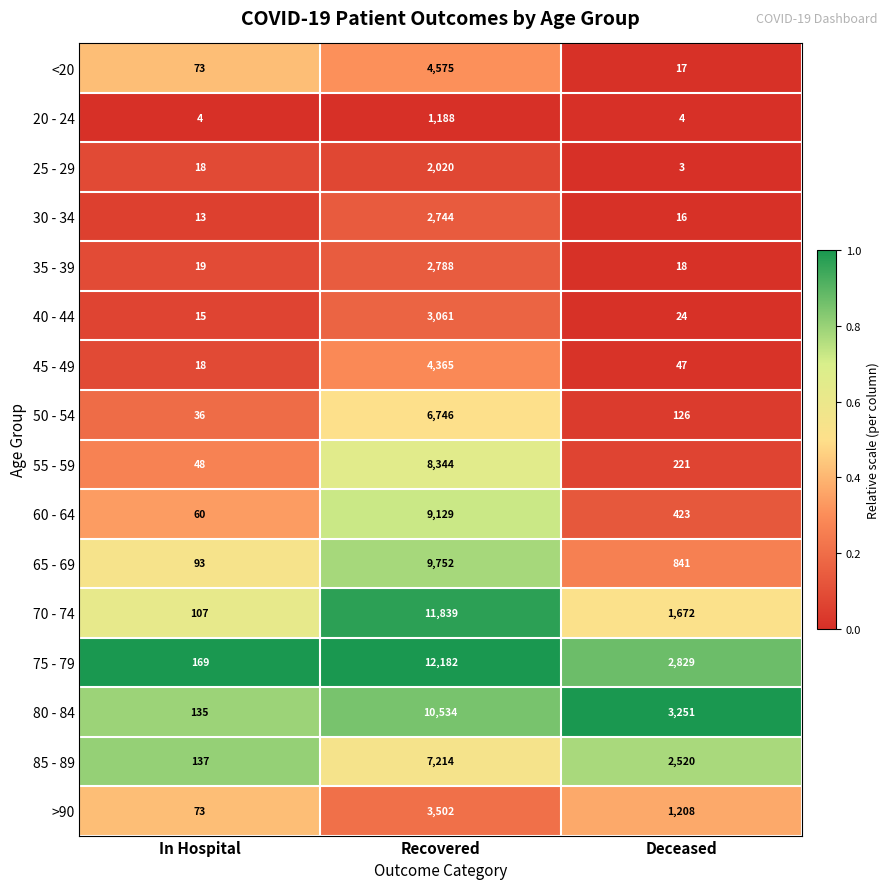

Which series has the largest total across all categories?

75 - 79